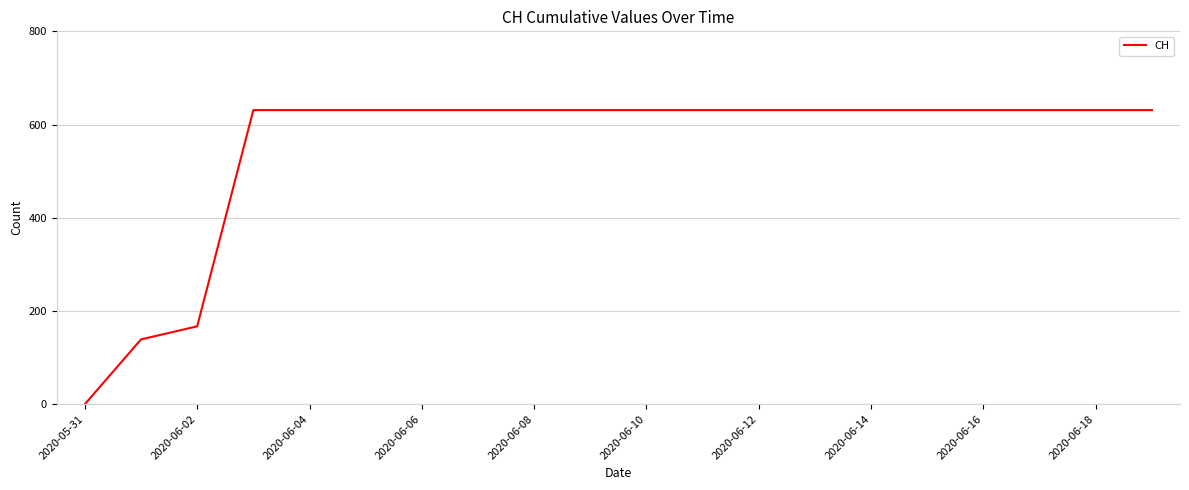

What is the difference between the maximum and minimum values?

631